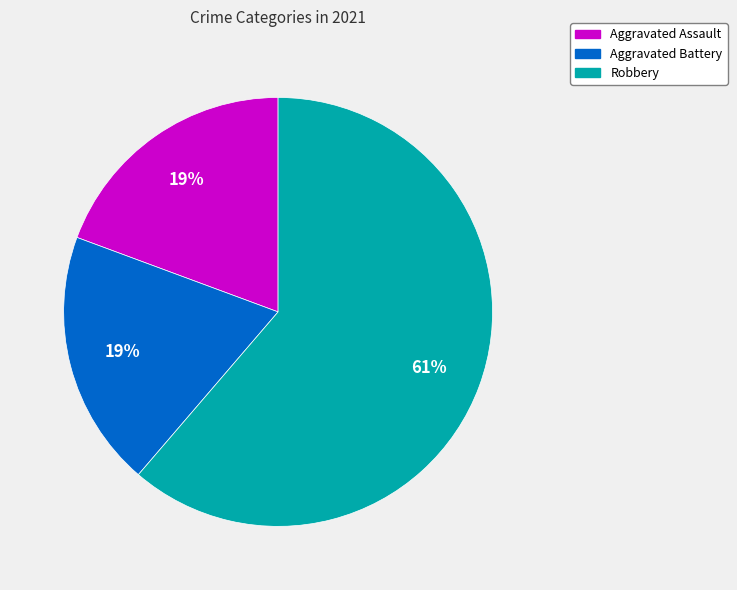

To the nearest percent, what is the average slice percentage?

33%